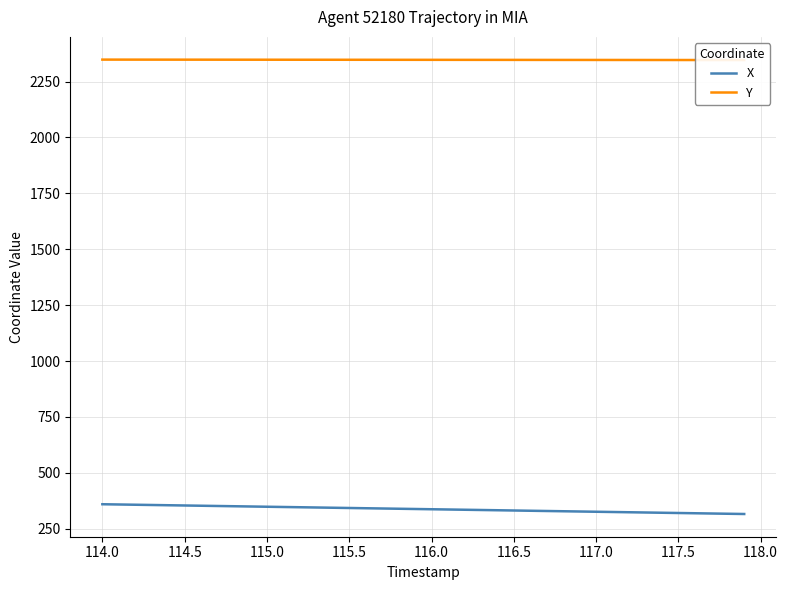

True or false: X has a value of 136.1 at 116.5.

False